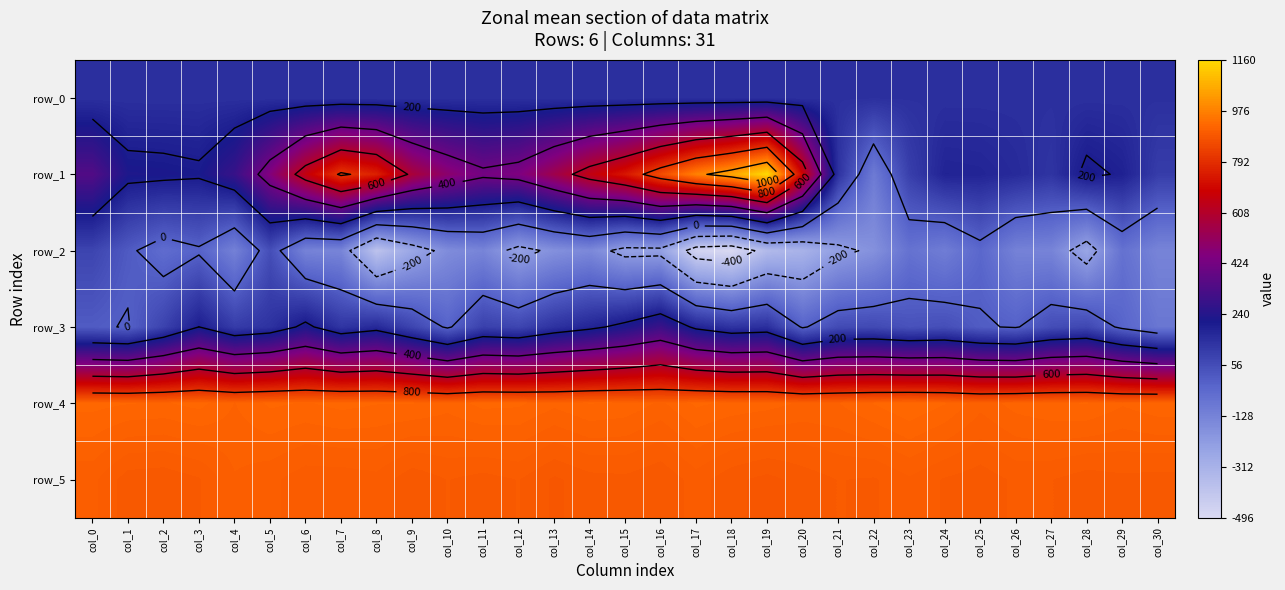

Which category has the highest value in the row_4 series?

col_23